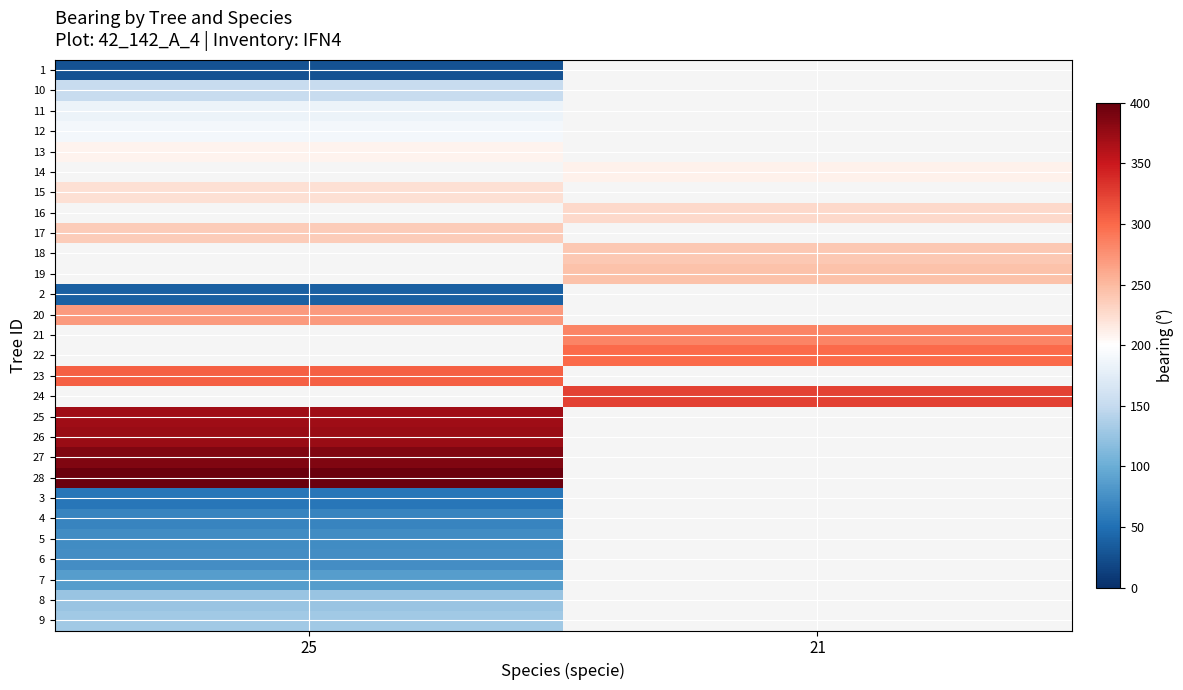

Between 25 and 21, which is larger?

21